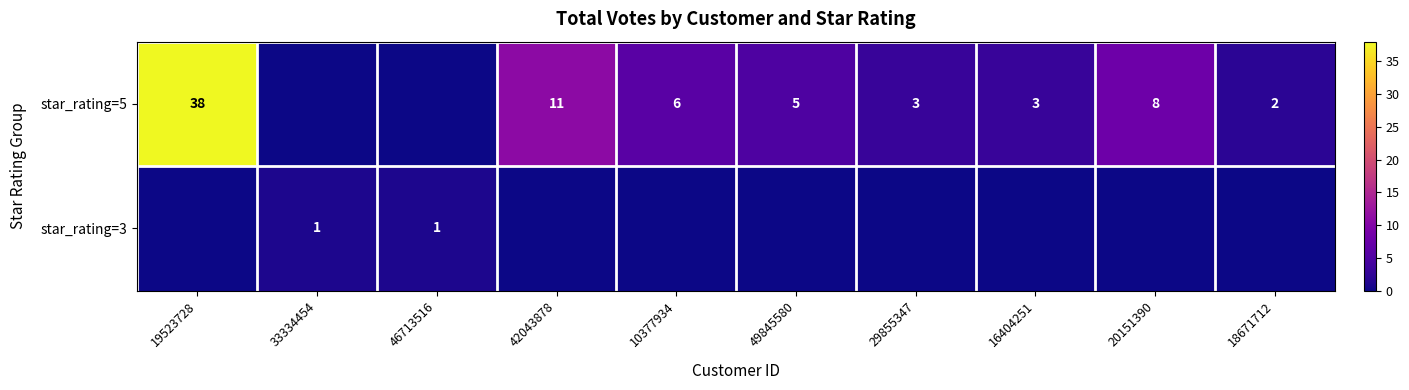

The star_rating=5 series shows 11 at 42043878. True or false?

True